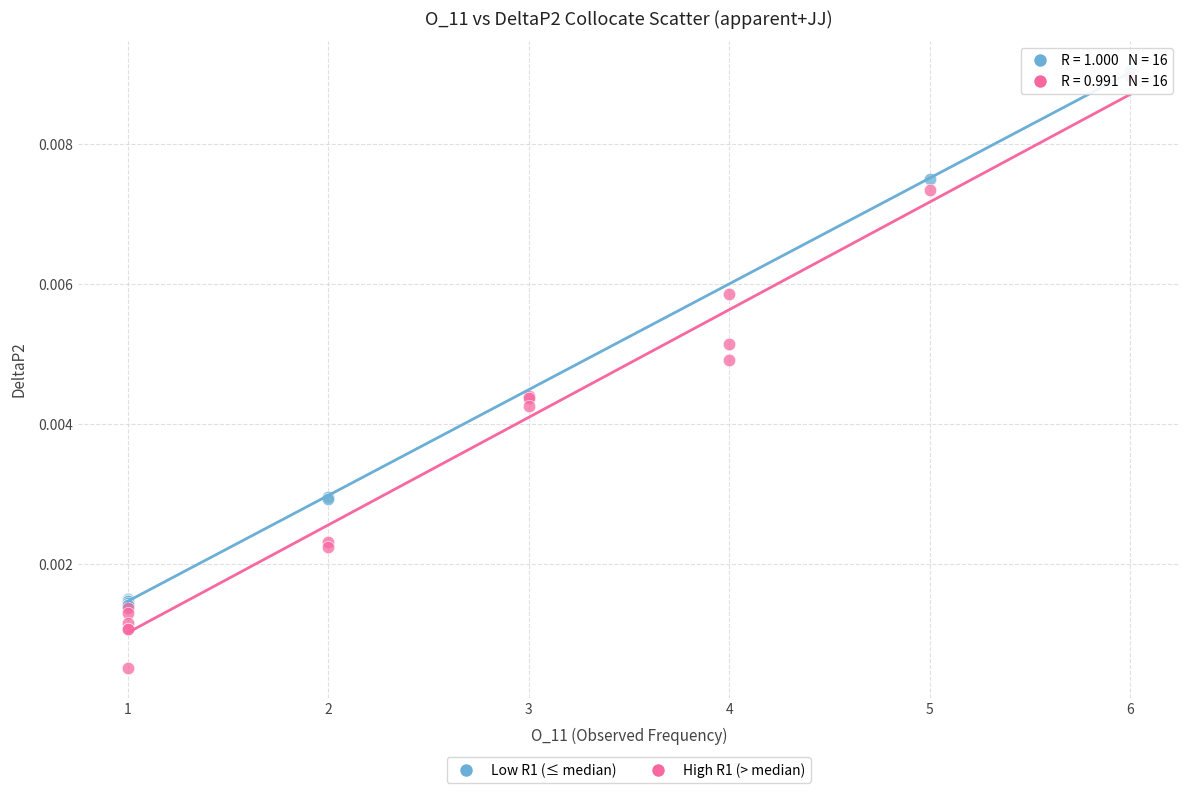

Which series reaches the minimum Y coordinate?

High R1 (> median)